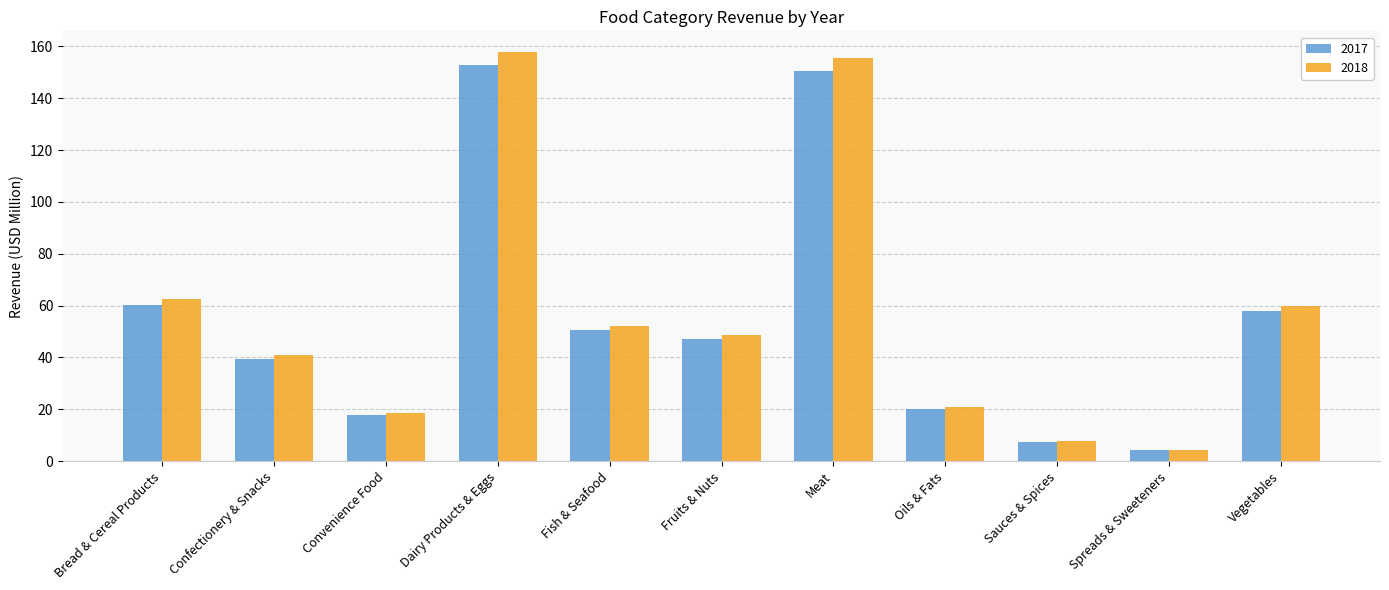

What is the spread (max minus min) of values at Fish & Seafood?

1.7